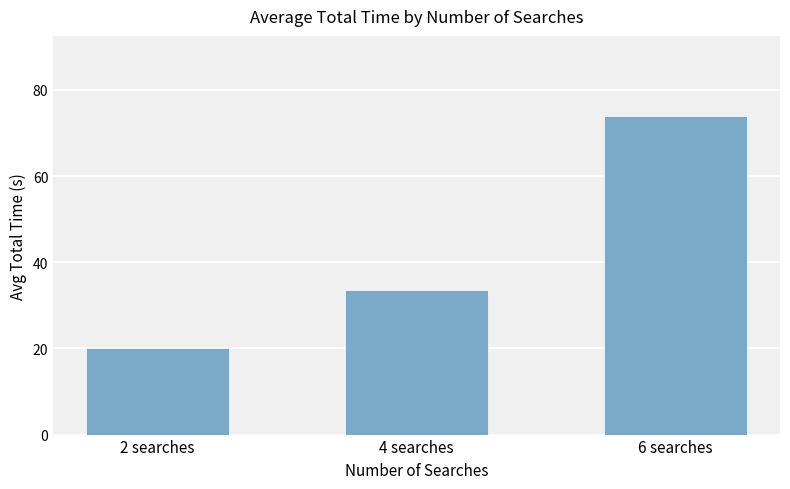

What is the change in value from 4 searches to 6 searches?

+40.6